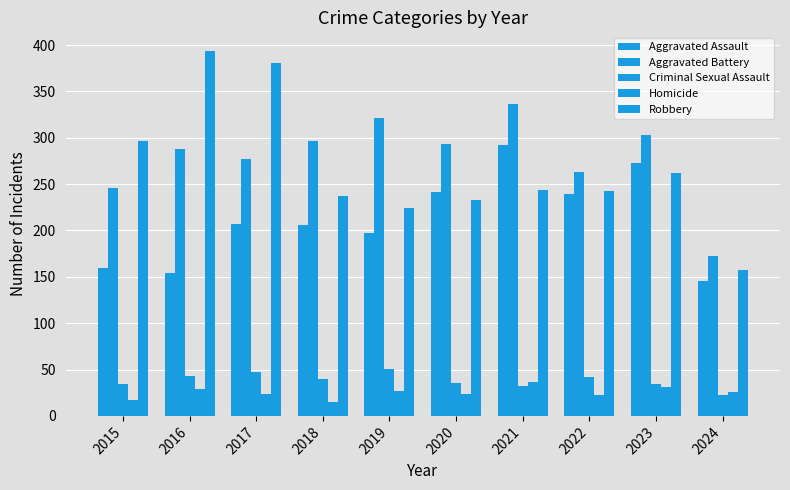

Count the number of categories in the chart.

10